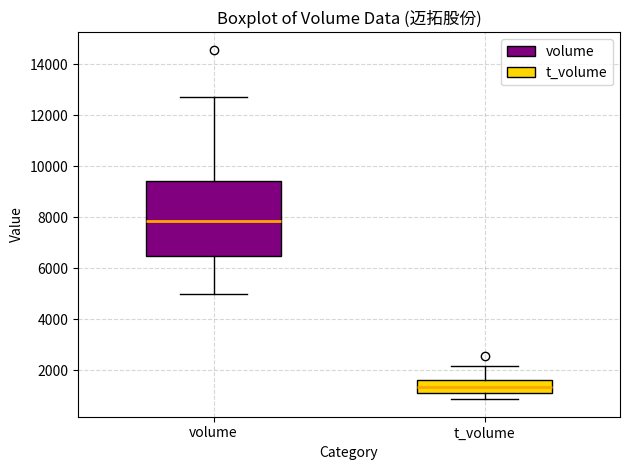

Reading left to right, read every box against the y-axis: the position of its median line, the range the box covers, and the ends of its whiskers. The values are not printed on the chart, so give them approximately, as read against the axis.

volume: median 7800, box 6400 to 9400, whiskers 5000 to 12800
t_volume: median 1400, box 1200 to 1600, whiskers 800 to 2200